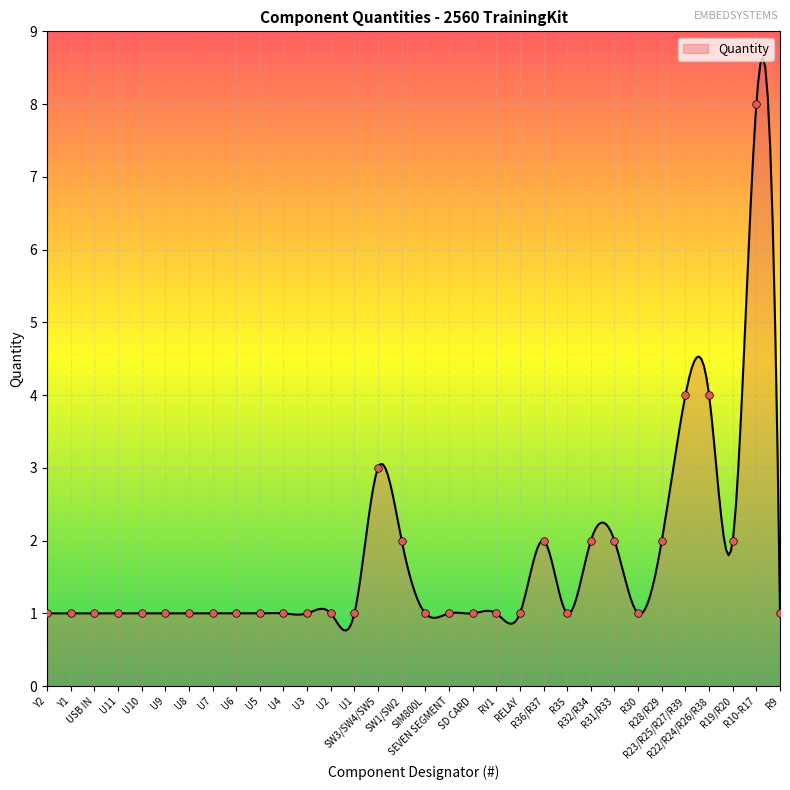

Approximately how many times larger is the value at U5 compared to U3?

1.0